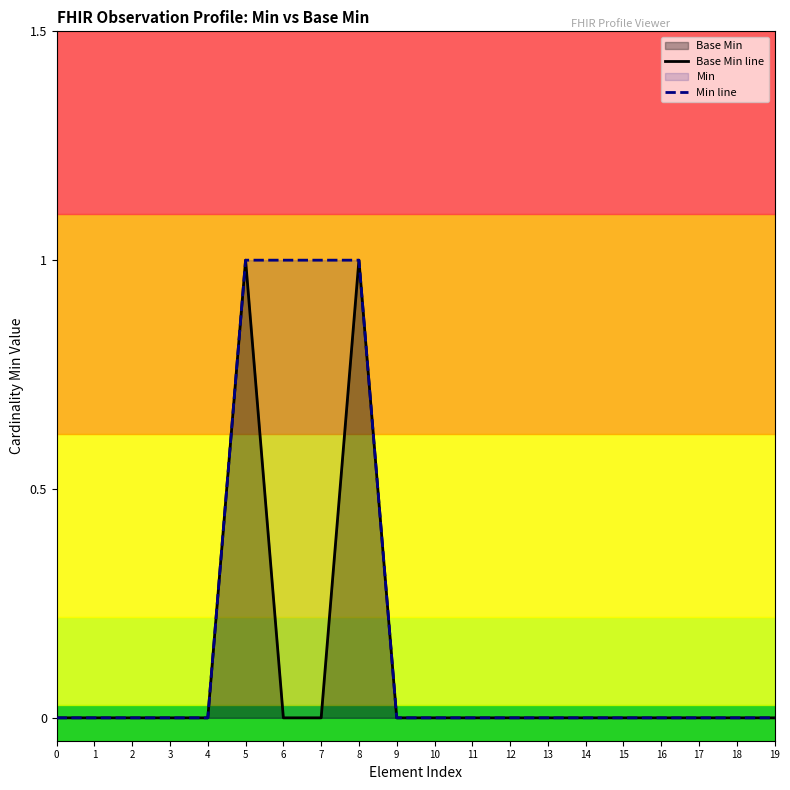

The Base Min line series shows 0 at 5. True or false?

False